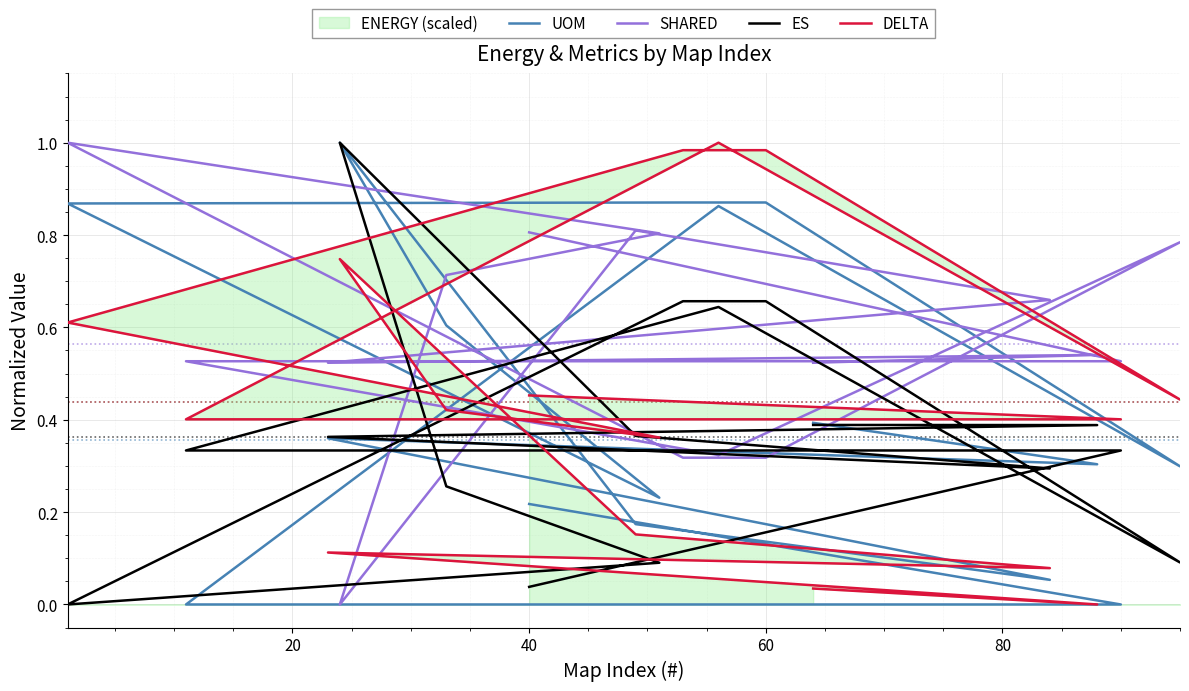

True or false: DELTA and UOM cross at least once.

True